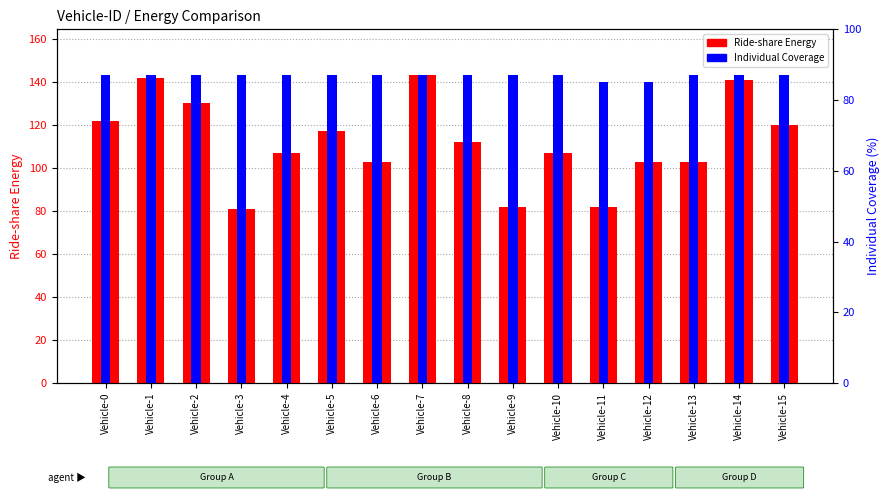

True or false: Ride-share Energy has a value of 82.0 at Vehicle-11.

True